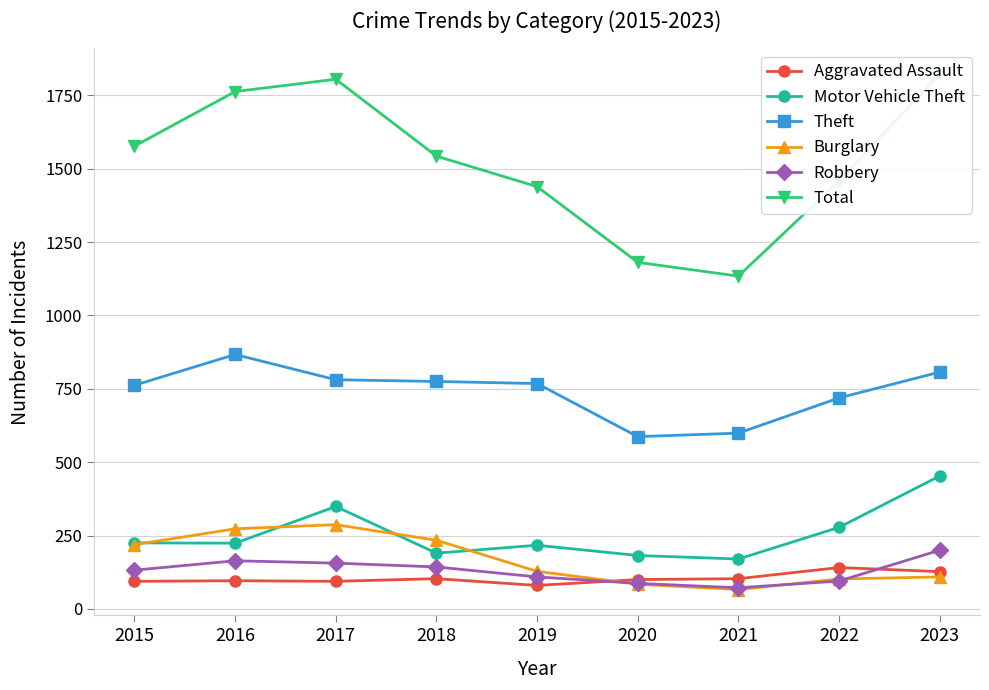

In Total, how many points are lower than both neighbors (excluding endpoints)?

1